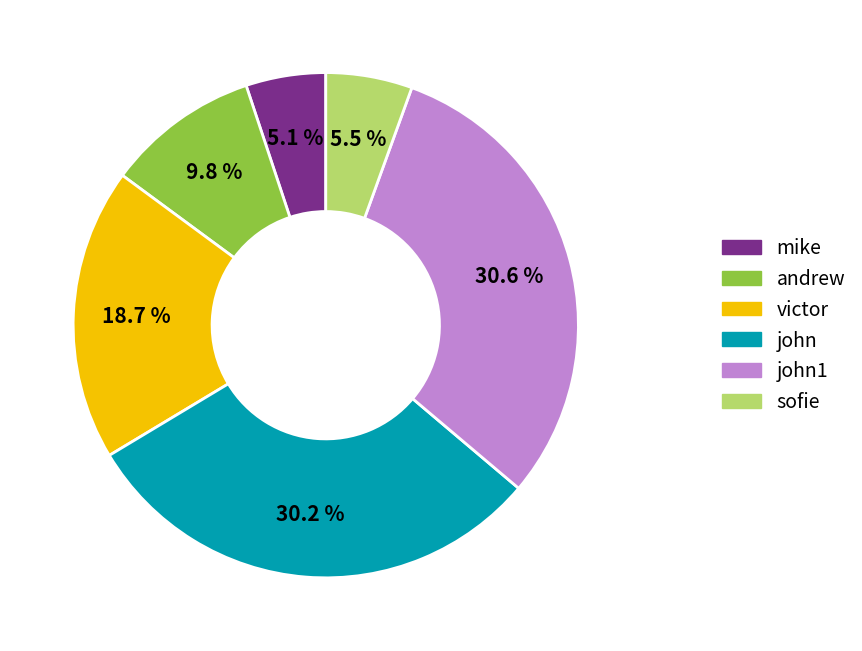

To the nearest percent, what is the combined percentage of sofie and andrew?

15%